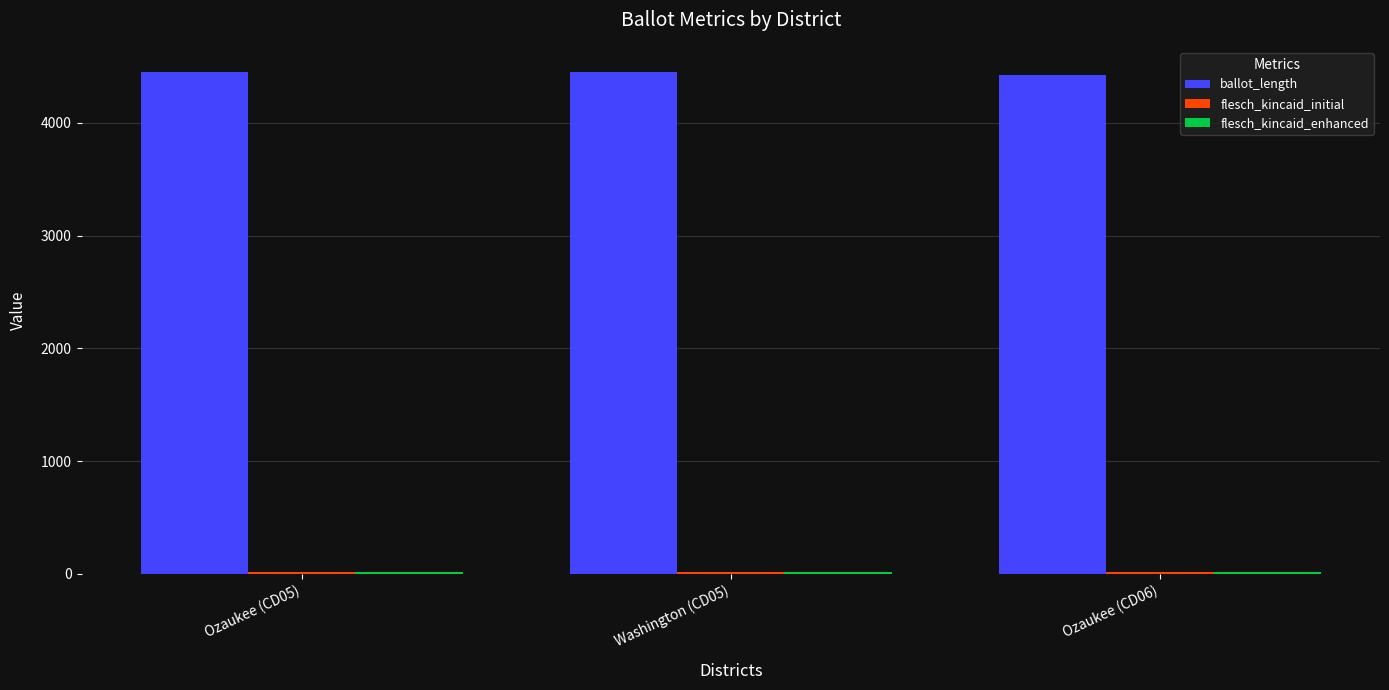

Which series has the largest total across all categories?

ballot_length